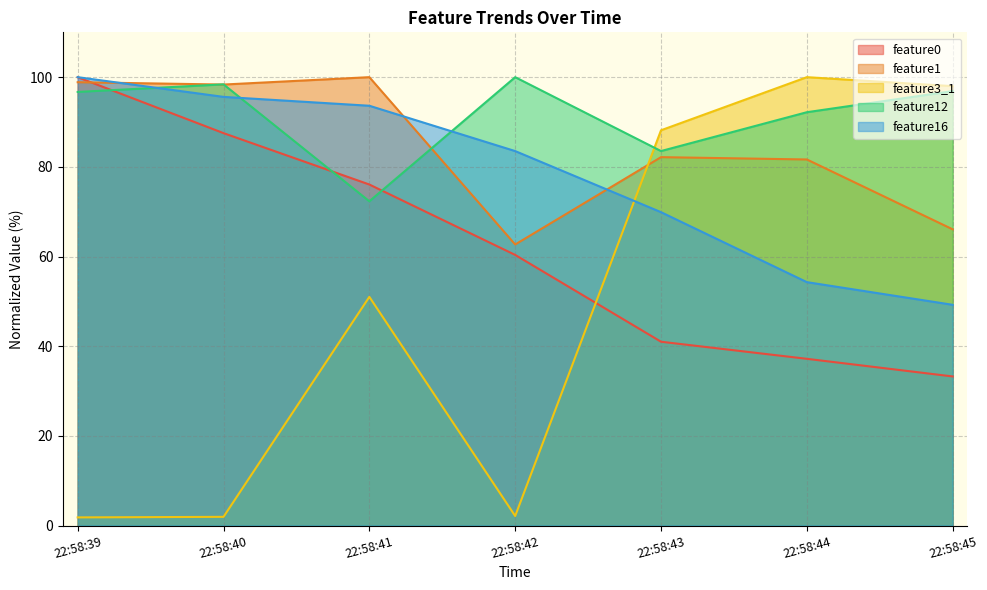

True or false: feature0 has more than 0 points higher than both neighbors.

False